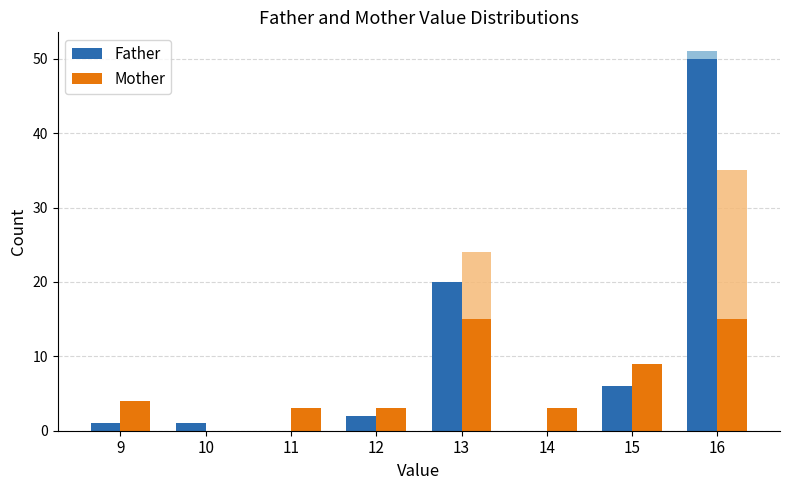

Reading left to right, transcribe all the data shown in this chart.

Father: 1	1	0	2	20	0	6	50
Mother: 4	0	3	3	15	3	9	15